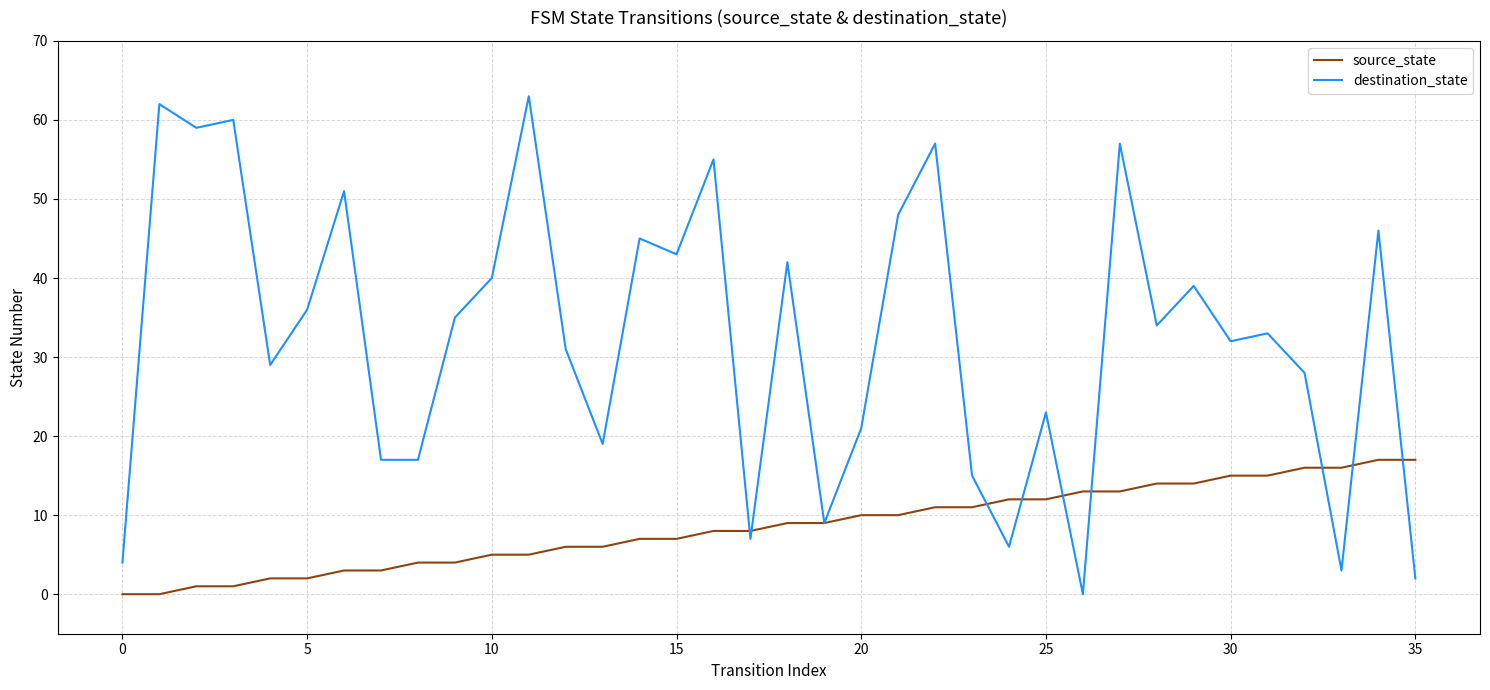

What is the sum of all source_state values?

306